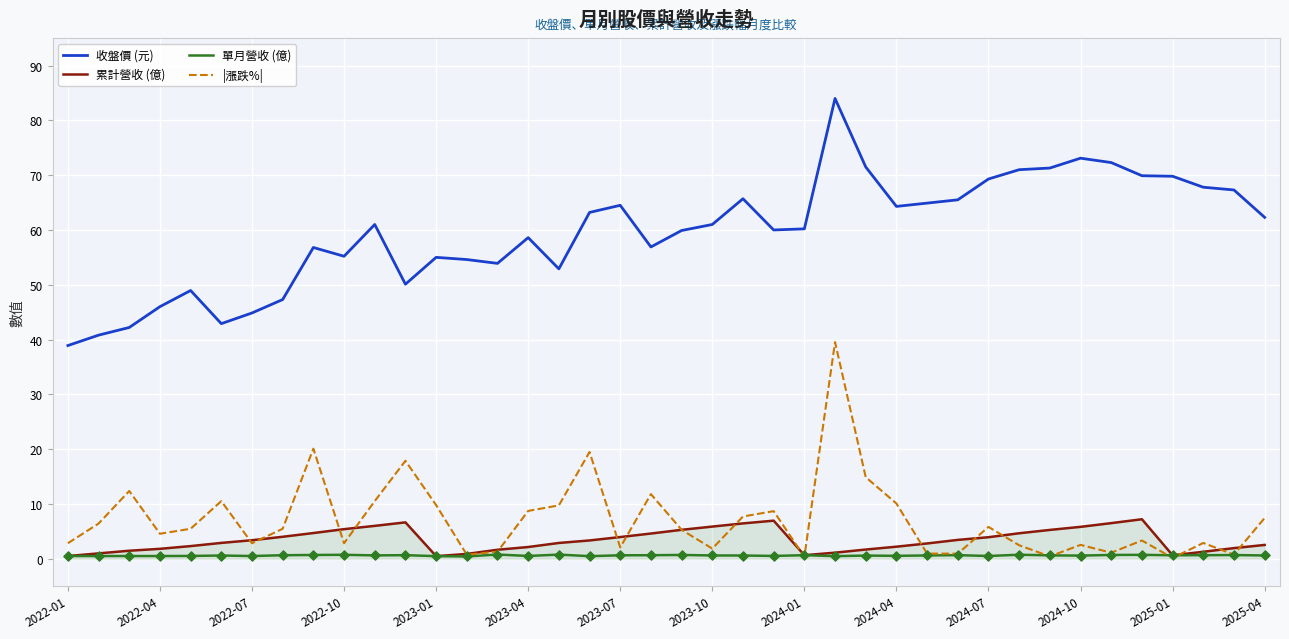

True or false: |漲跌%| and 收盤價 (元) cross at least once.

False